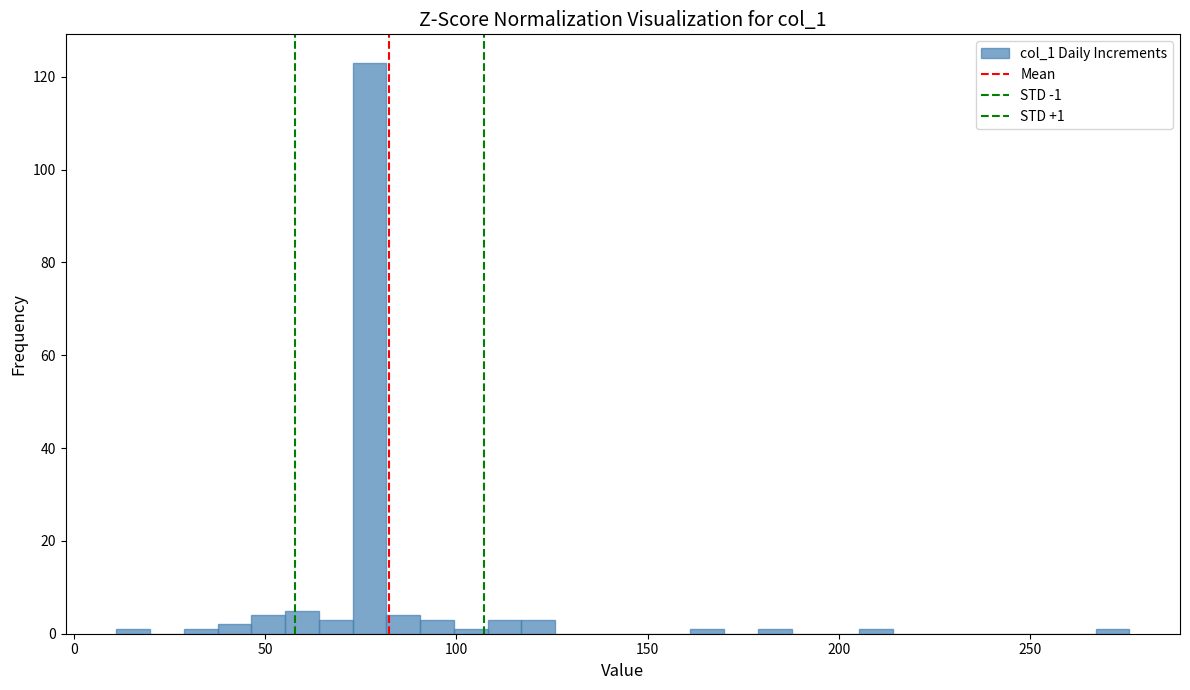

Read against the x-axis, roughly where is the centre of the tallest bar?

75